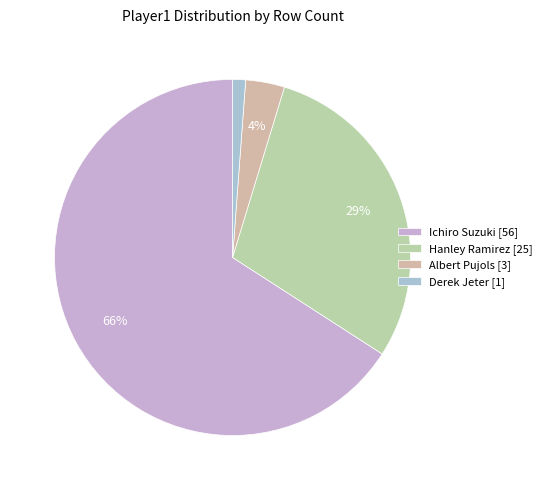

Between Hanley Ramirez and Ichiro Suzuki, which is larger?

Ichiro Suzuki